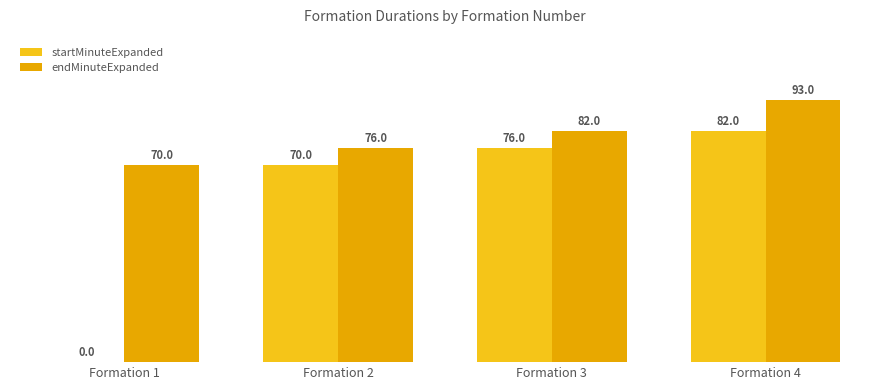

At how many categories does at least one series exceed 64?

4